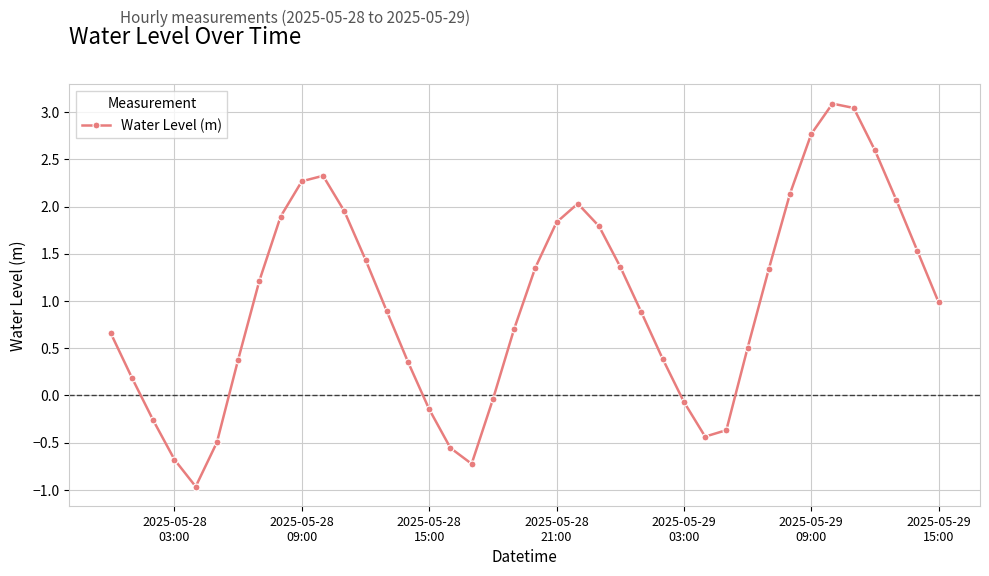

How many negative values are there?

11